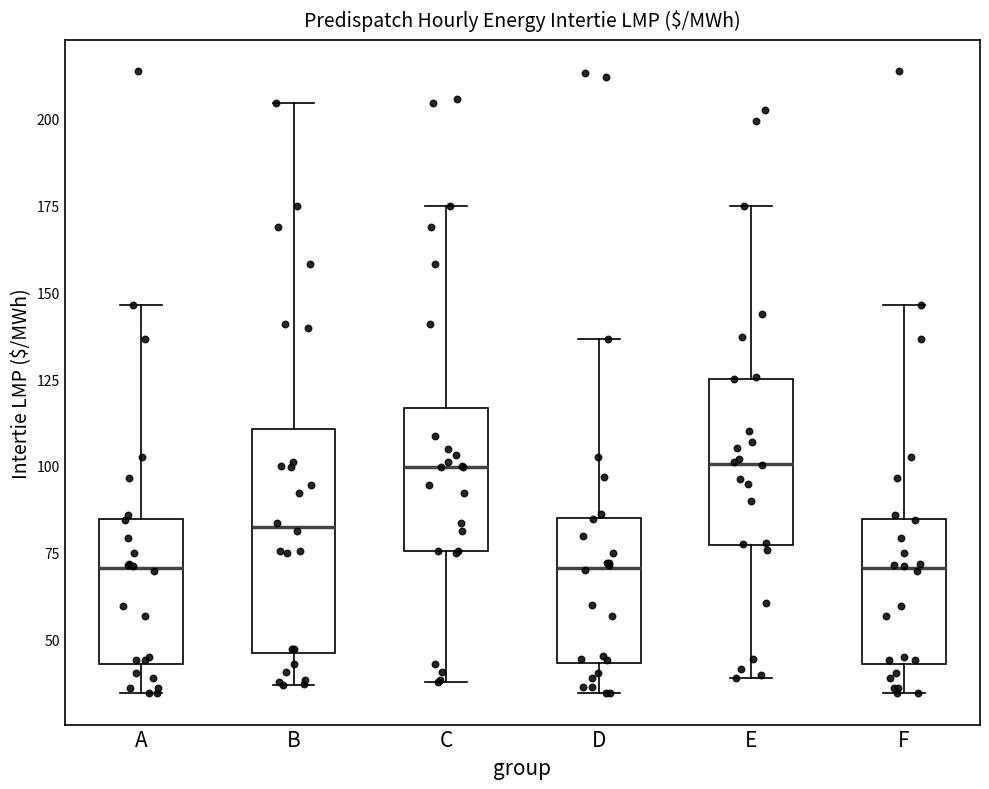

Reading left to right, transcribe this box plot: for each box, give where its median line is, the range the box spans, and where its two whiskers end, as read against the y-axis. The values are not printed on the chart, so give them approximately, as read against the axis.

A: median 70, box 45 to 85, whiskers 35 to 145
B: median 80, box 45 to 110, whiskers 35 to 205
C: median 100, box 75 to 115, whiskers 40 to 175
D: median 70, box 45 to 85, whiskers 35 to 135
E: median 100, box 75 to 125, whiskers 40 to 175
F: median 70, box 45 to 85, whiskers 35 to 145